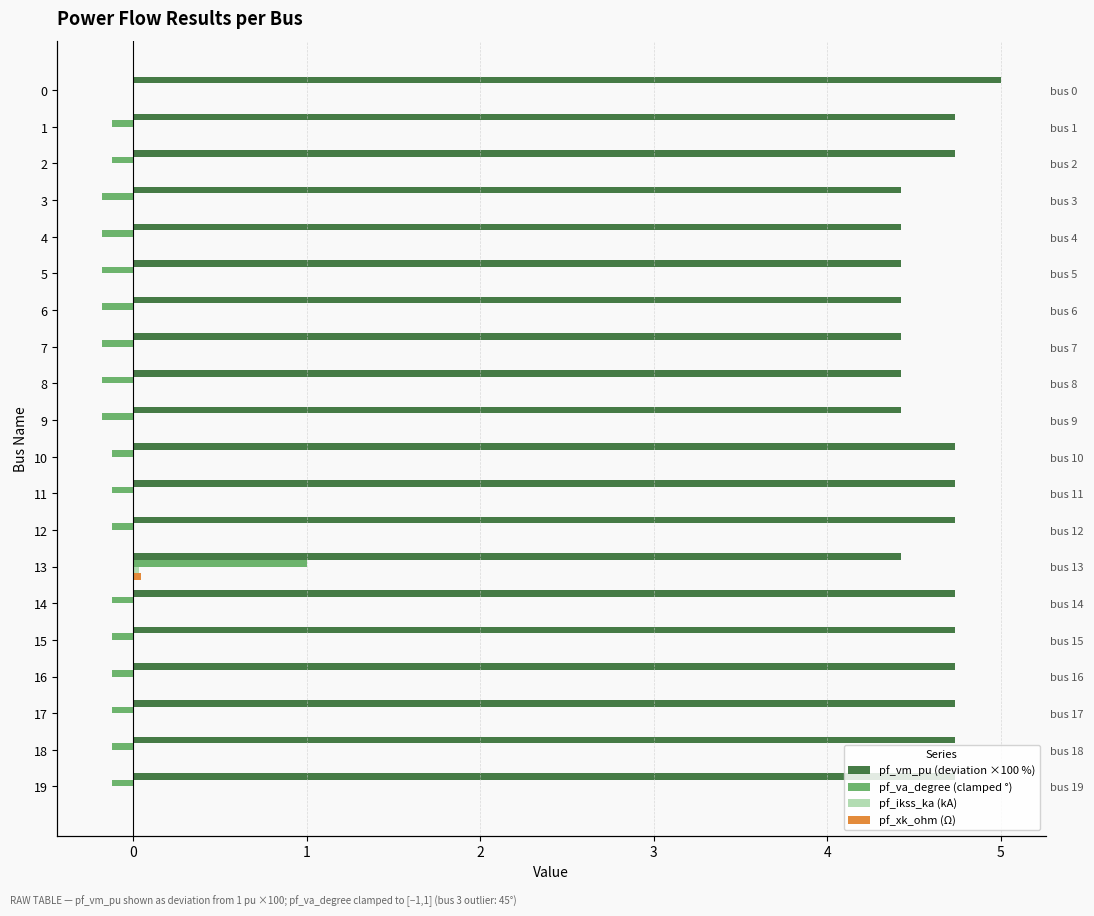

How many groups of bars are there?

20